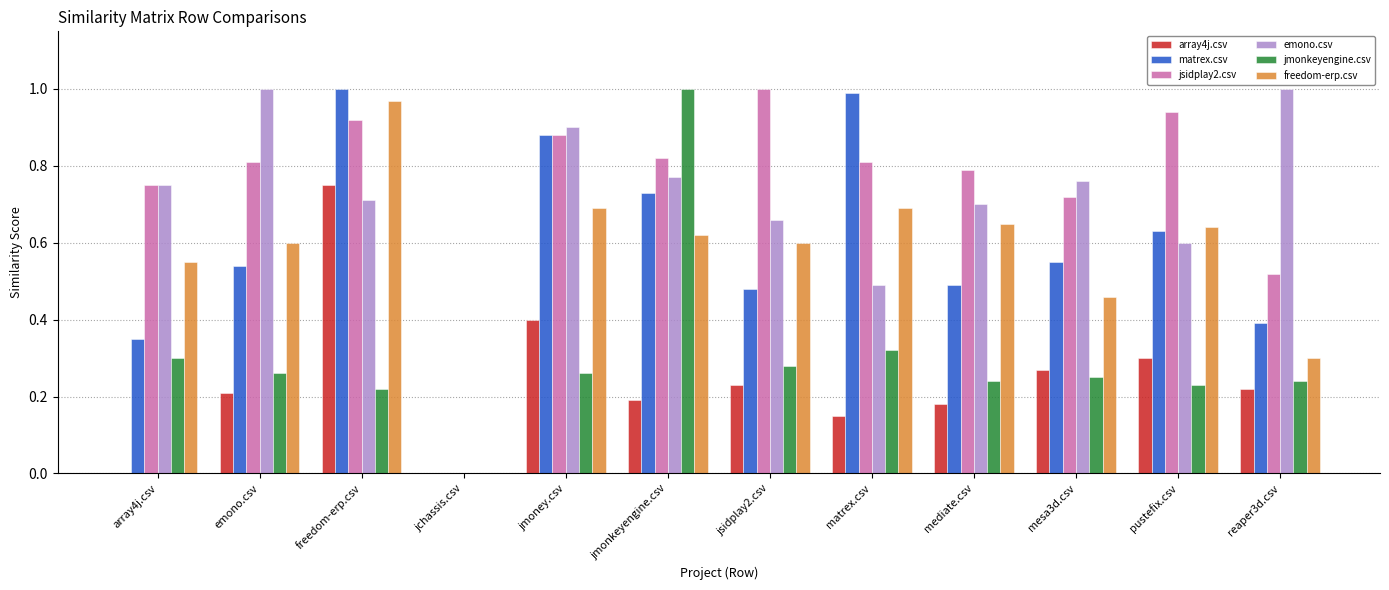

What is the sum of all array4j.csv values?

2.9